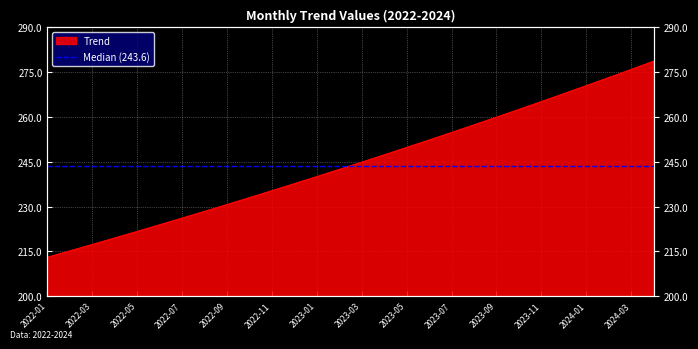

Reading right to left, what are all the values shown in this chart?

278.6	275.9	273.2	270.5	267.8	265.1	262.5	259.9	257.3	254.8	252.3	249.8	247.3	244.8	242.4	240.0	237.6	235.3	233.0	230.6	228.4	226.1	223.9	221.6	219.5	217.3	215.1	213.0